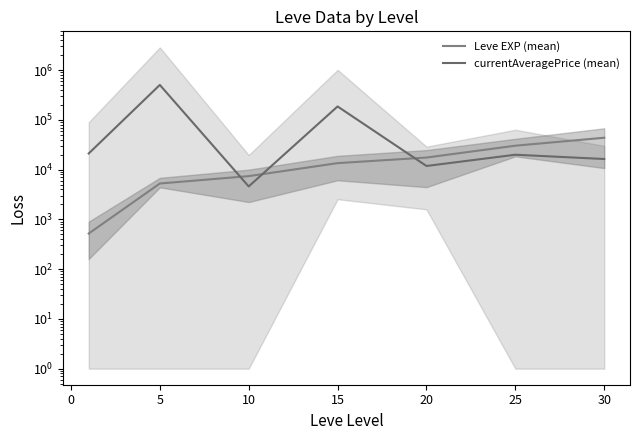

How many times do Leve EXP (mean) and currentAveragePrice (mean) cross each other?

3